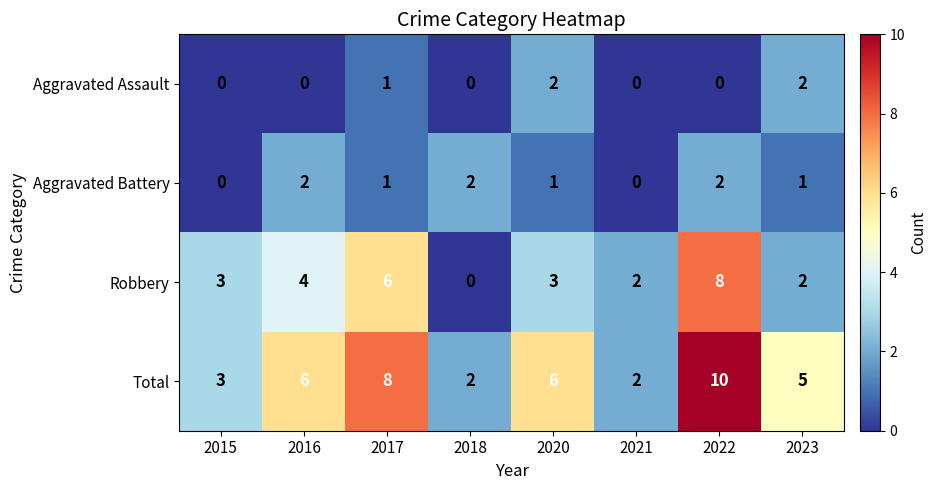

What is the spread (max minus min) of values at 2023?

4